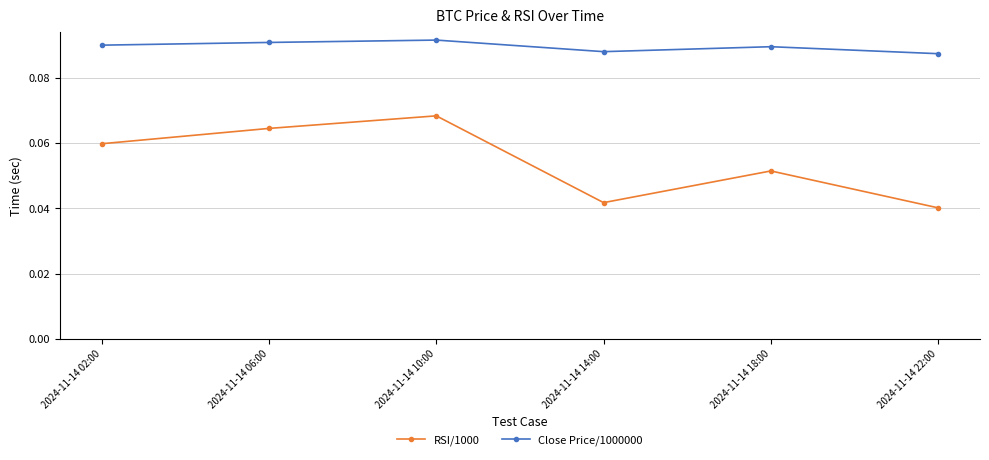

True or false: RSI/1000 has more than 2 interior local peaks.

False